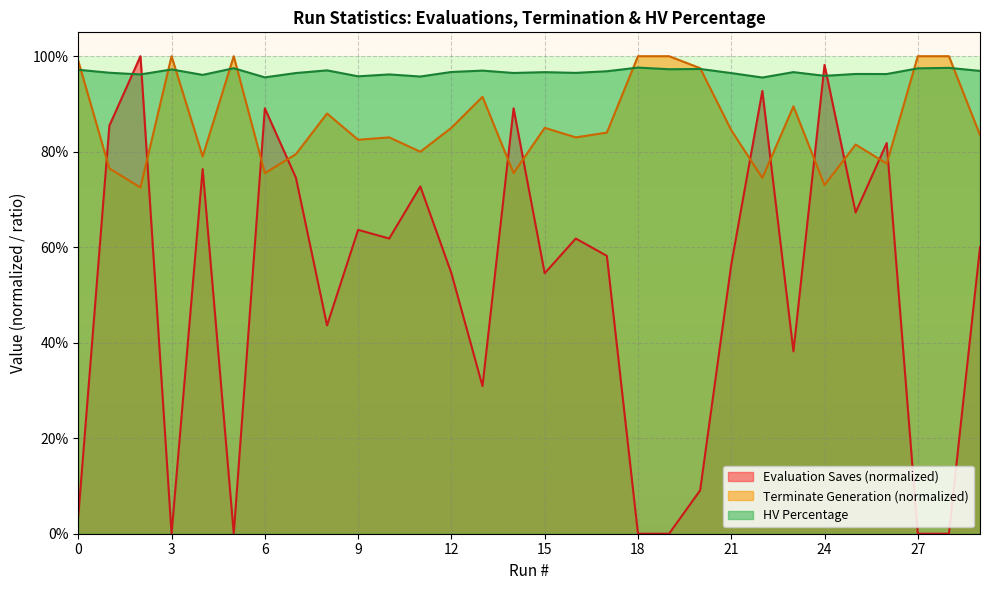

What is the sum of the HV Percentage values at 6 and 0?

1.9